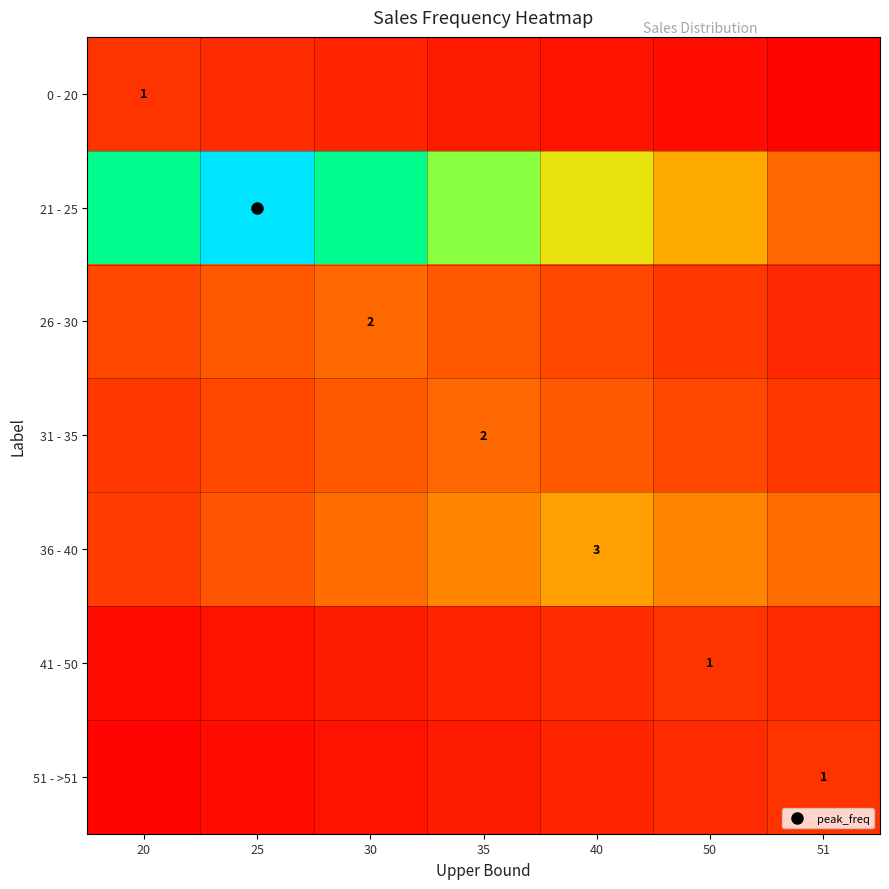

Is the value of 36 - 40 at 25 greater than the value of 26 - 30 at 25?

No